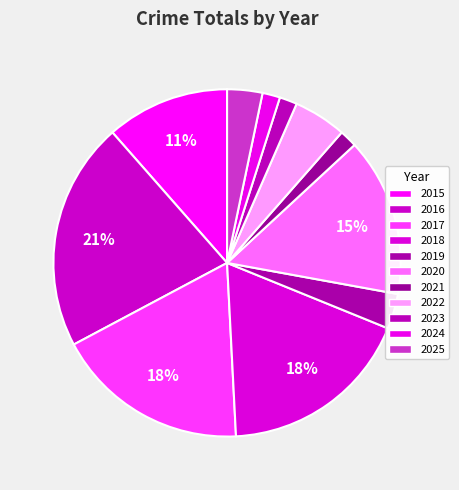

Which category has the biggest portion of the pie?

2016